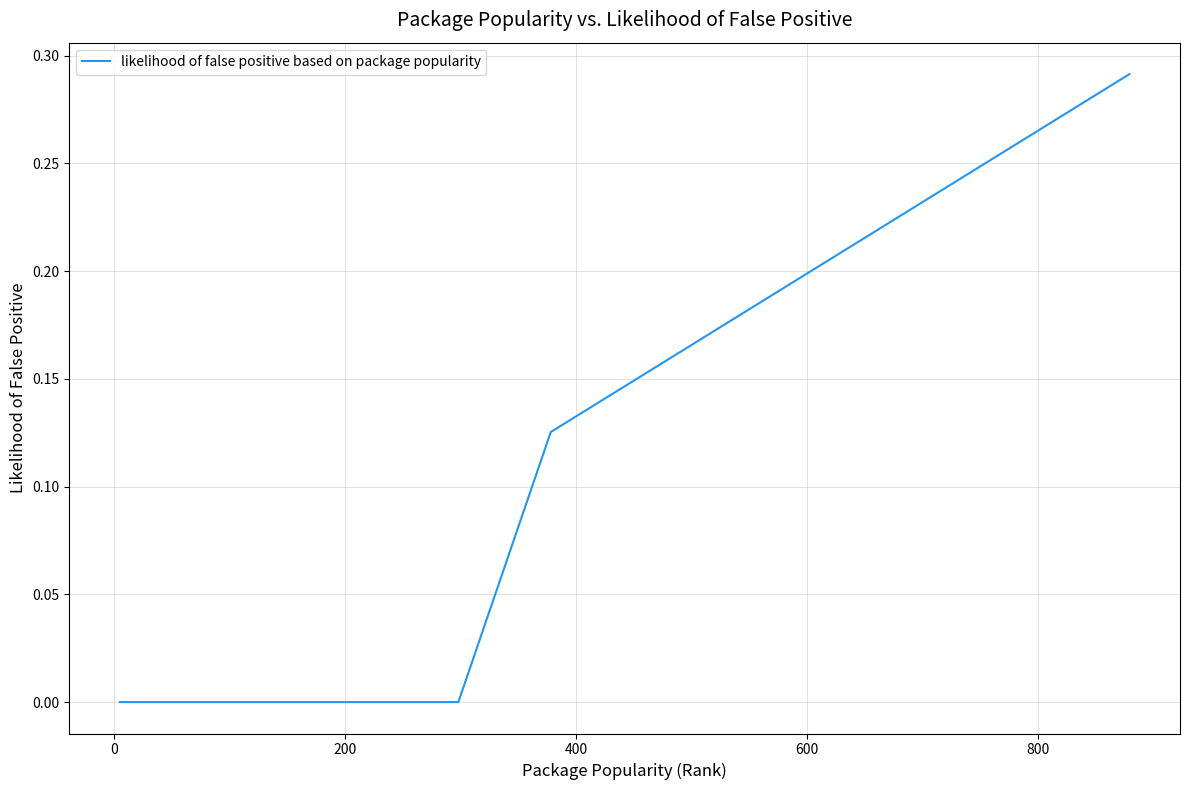

True or false: there are more than 2 points higher than both neighbors.

False